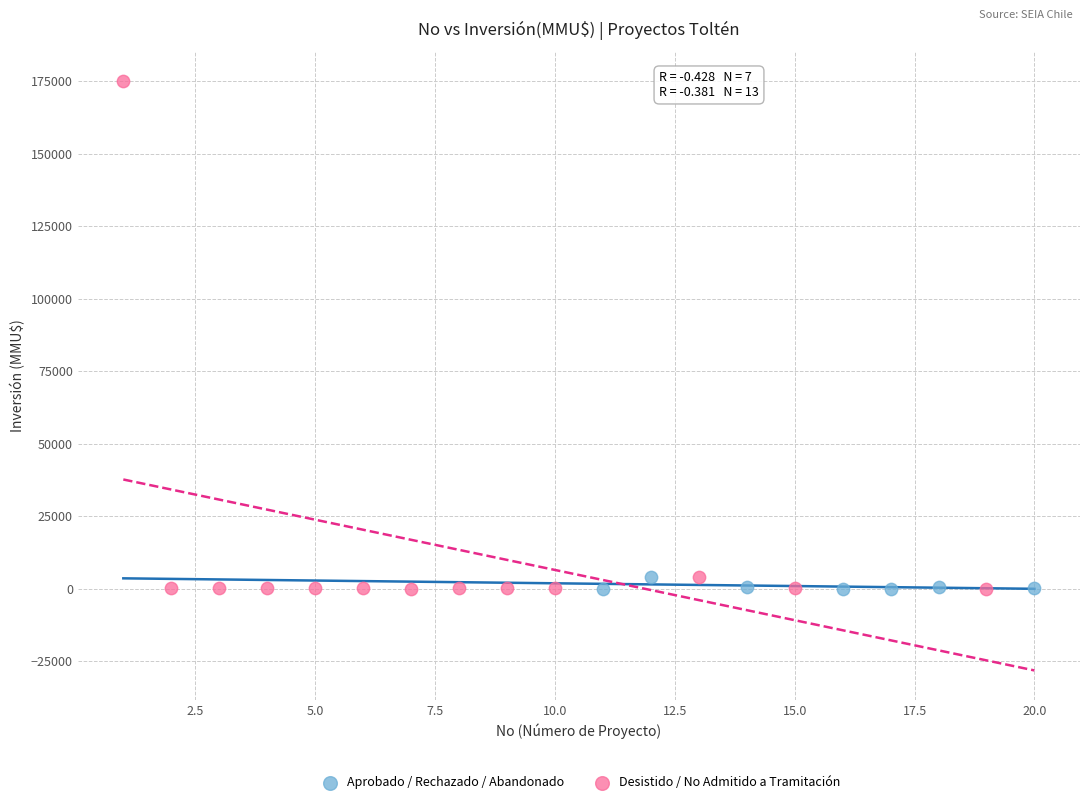

Which series has the largest Y range (max minus min)?

Desistido / No Admitido a Tramitación